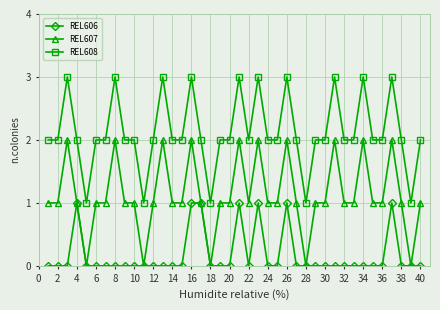

How many series are shown in this chart?

3